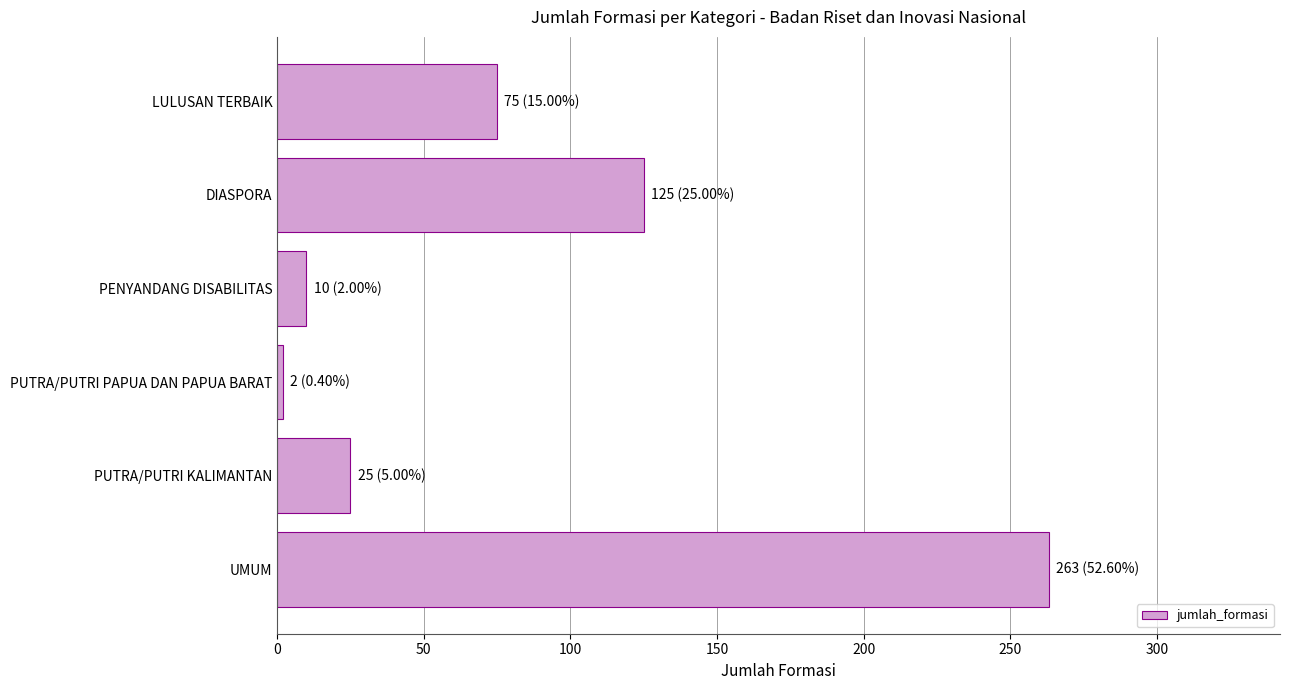

Reading top to bottom, transcribe all the data shown in this chart.

75	125	10	2	25	263